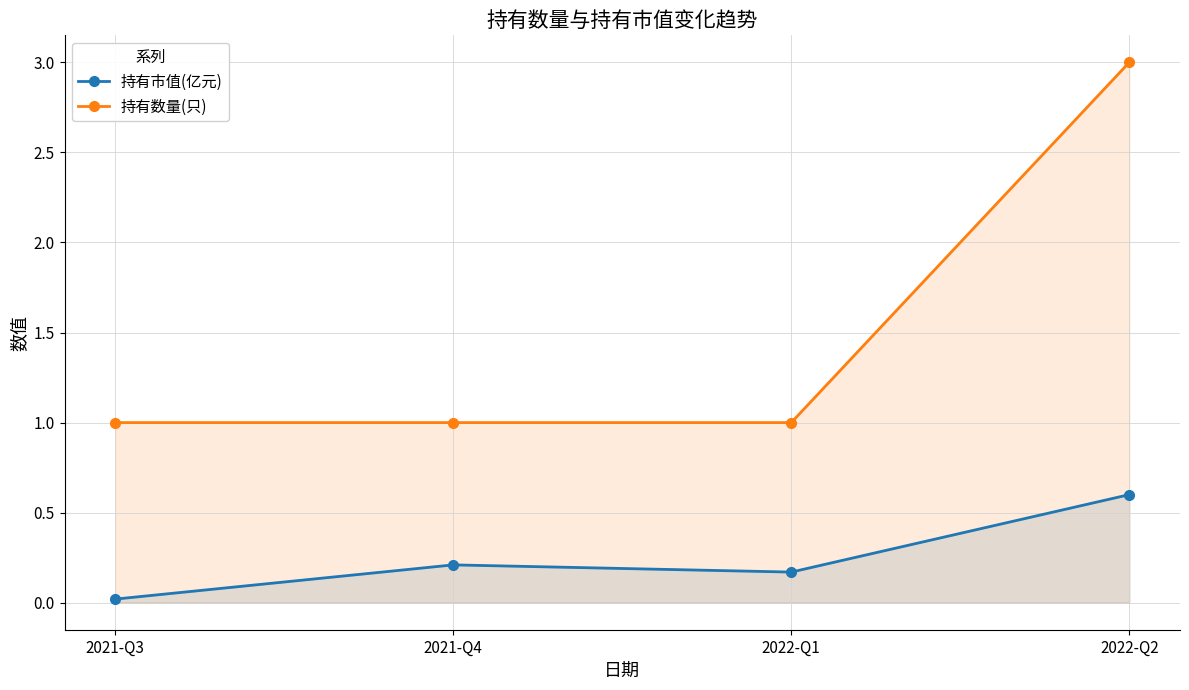

How many distinct data groups are displayed?

2